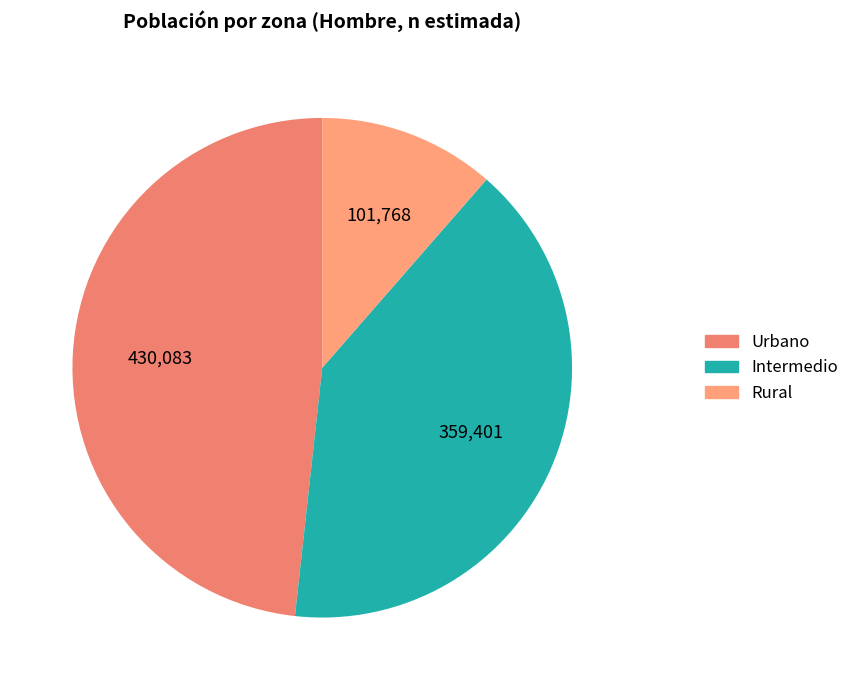

Does Rural represent more than half of the total?

No